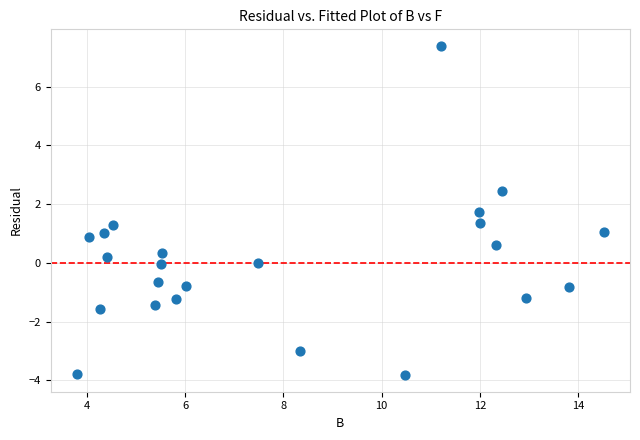

What is the range of X values (max minus min)?

10.7